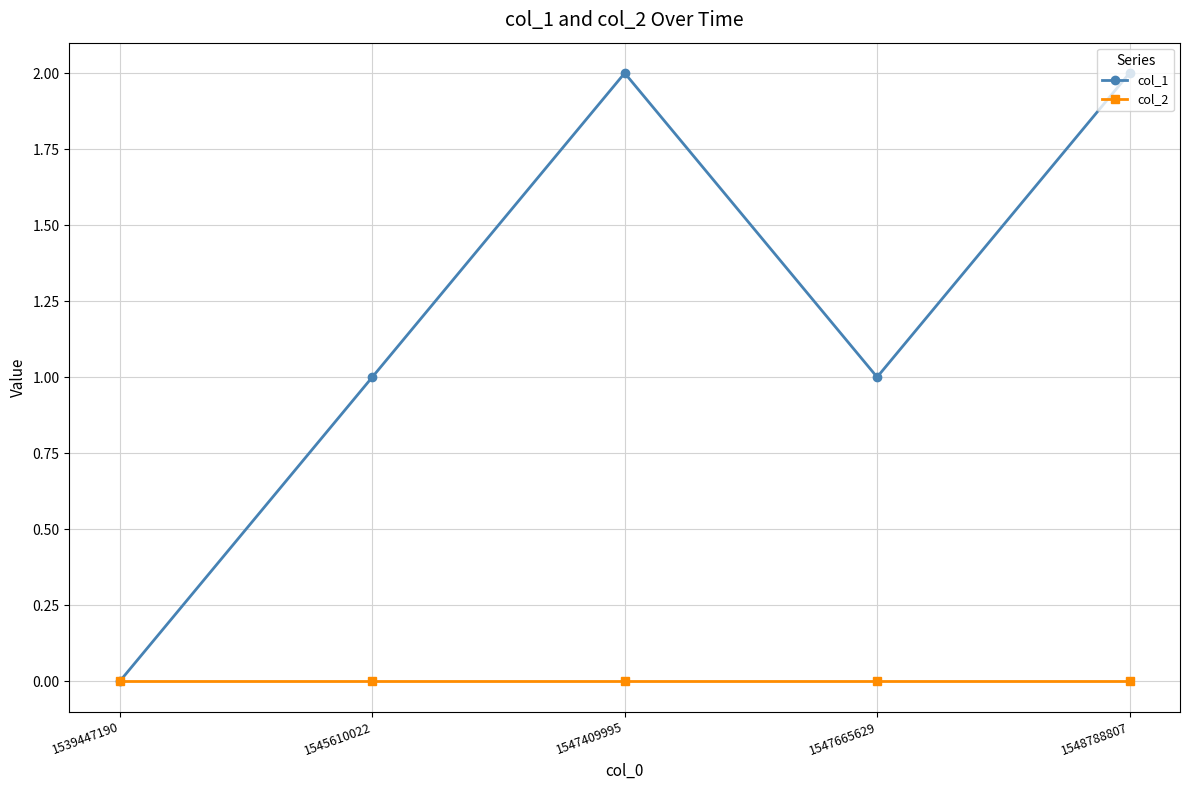

Which series has the largest total across all categories?

col_1